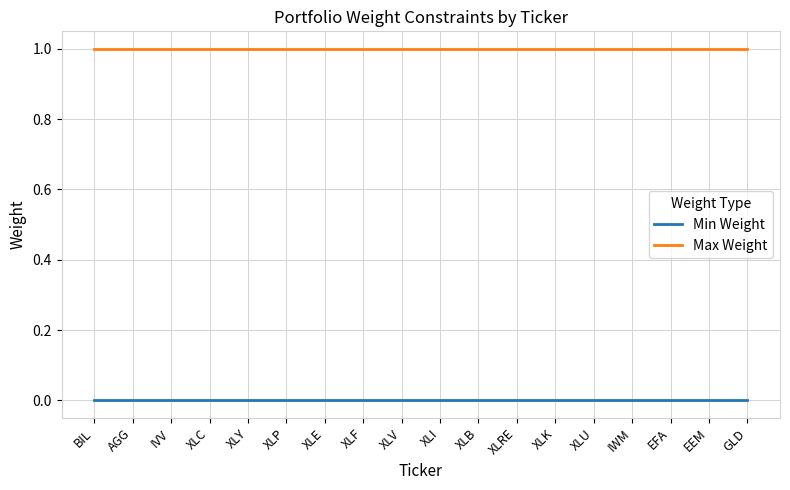

True or false: Min Weight and Max Weight intersect in this chart.

False